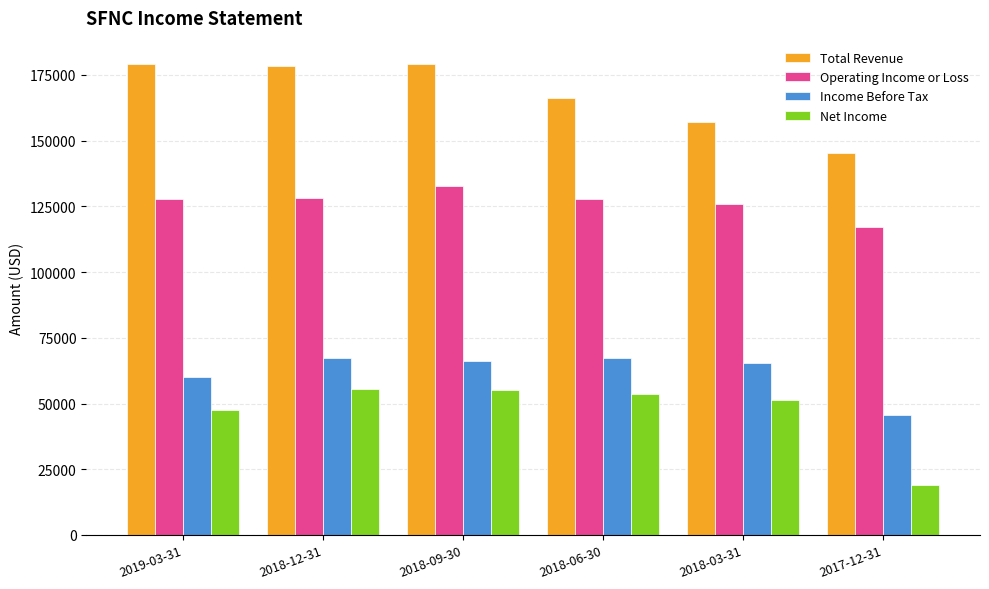

What are all the series names shown in the legend?

Total Revenue, Operating Income or Loss, Income Before Tax, Net Income